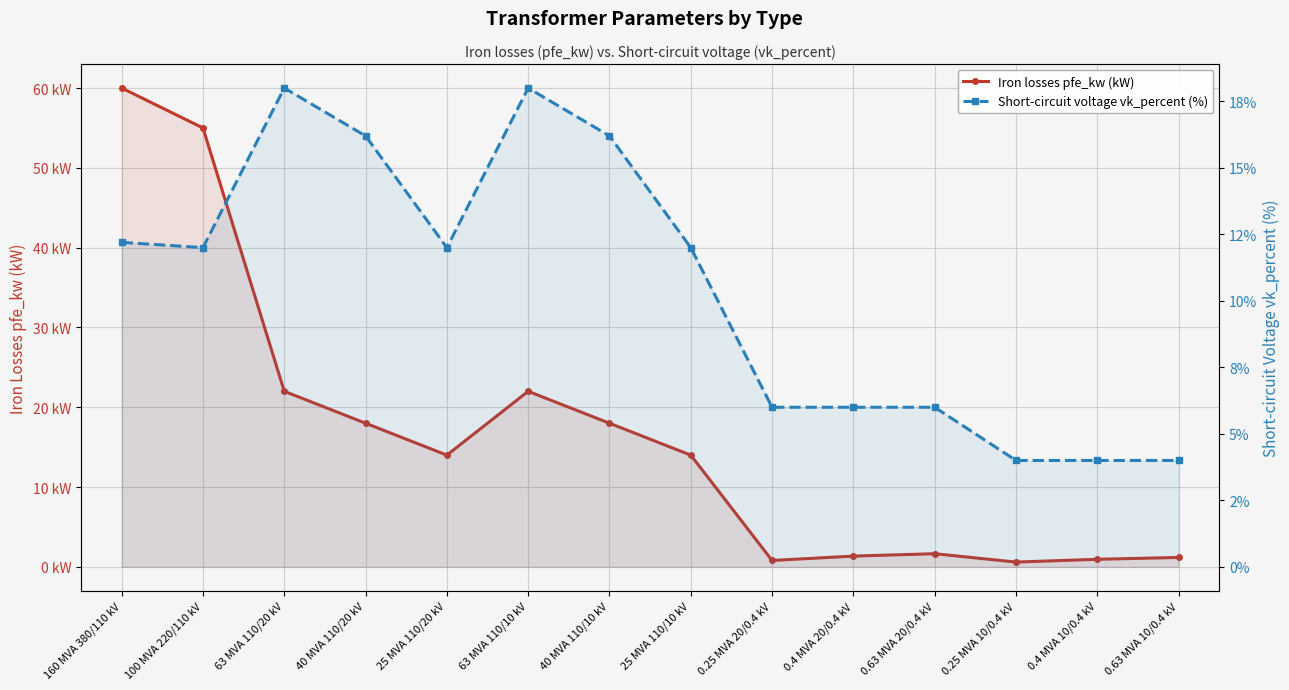

How many data points does each series have?

14